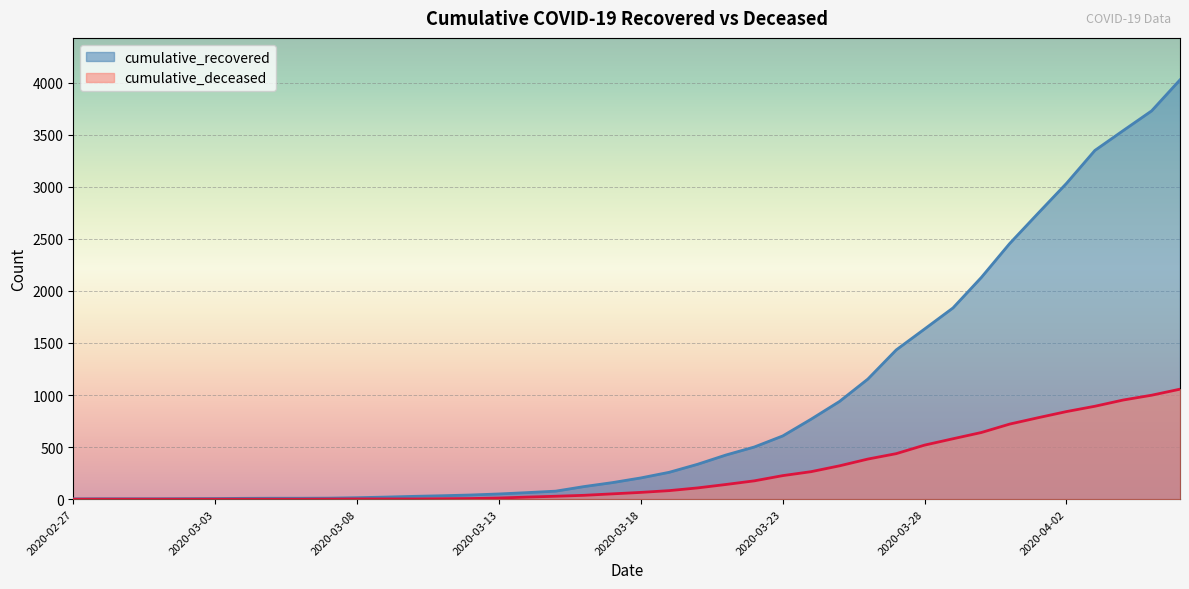

Which series has the largest range (max minus min)?

cumulative_recovered